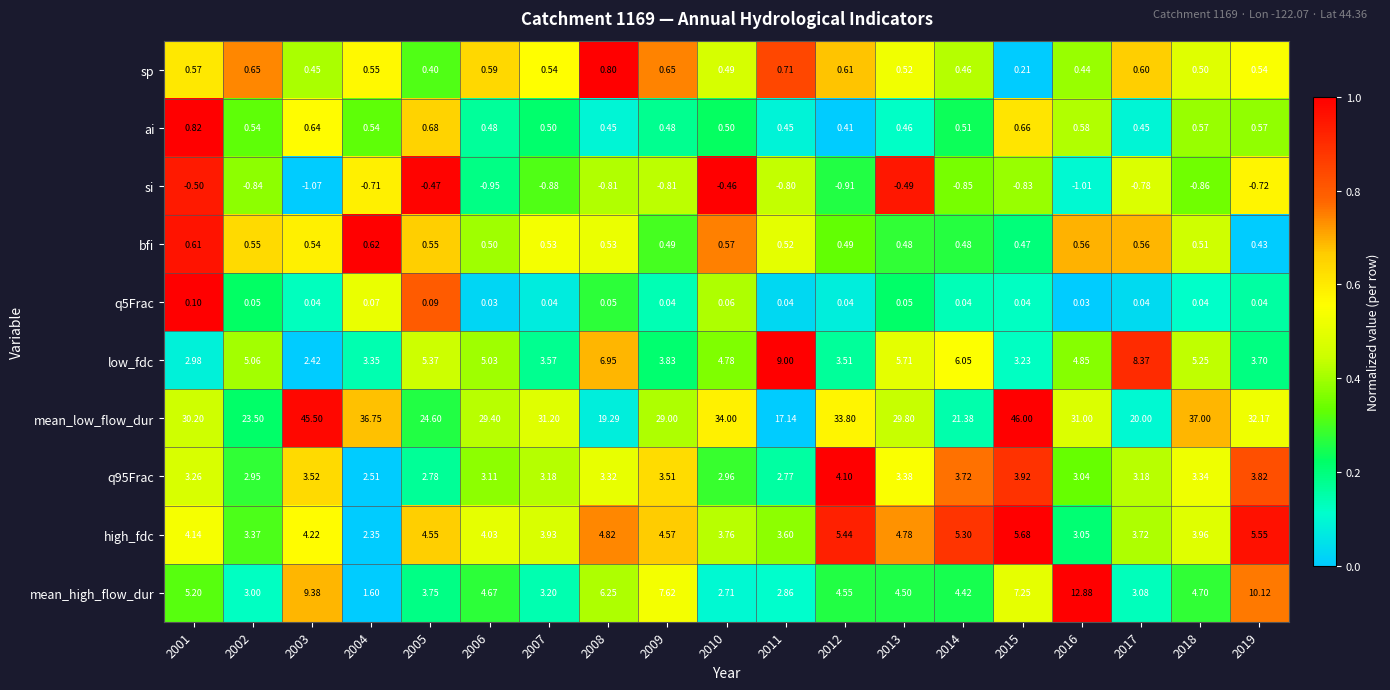

Which series changed the most between 2001 and 2005?

mean_low_flow_dur